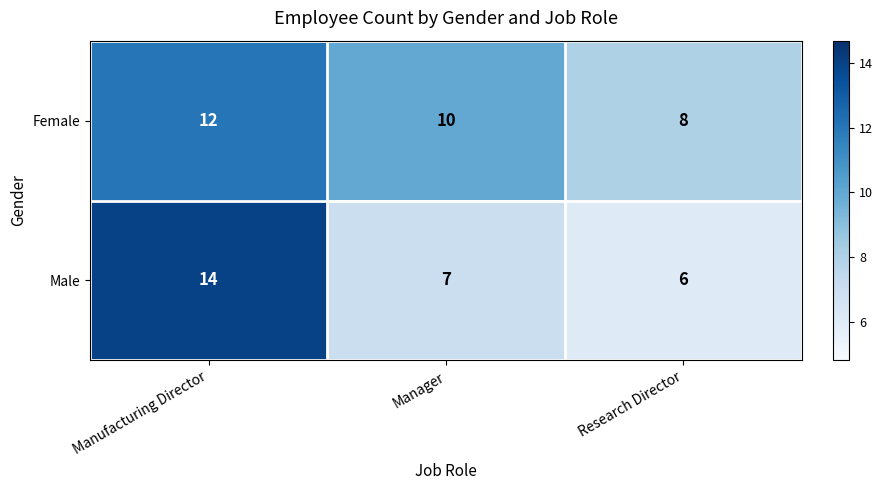

Which series has the largest total across all categories?

Female